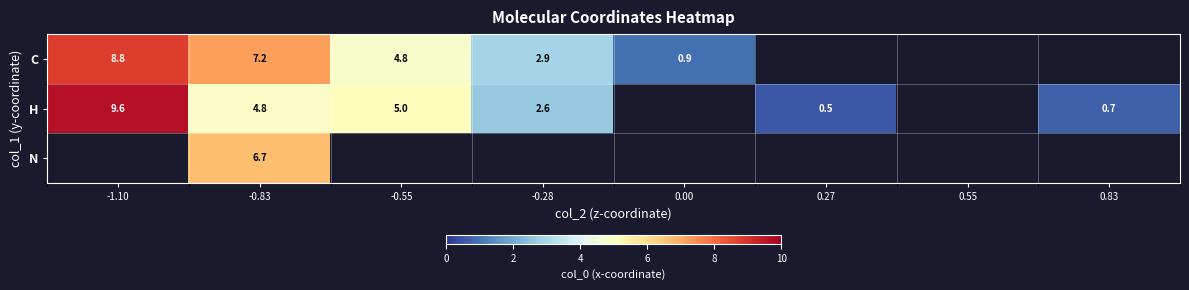

How many series are shown in this chart?

3